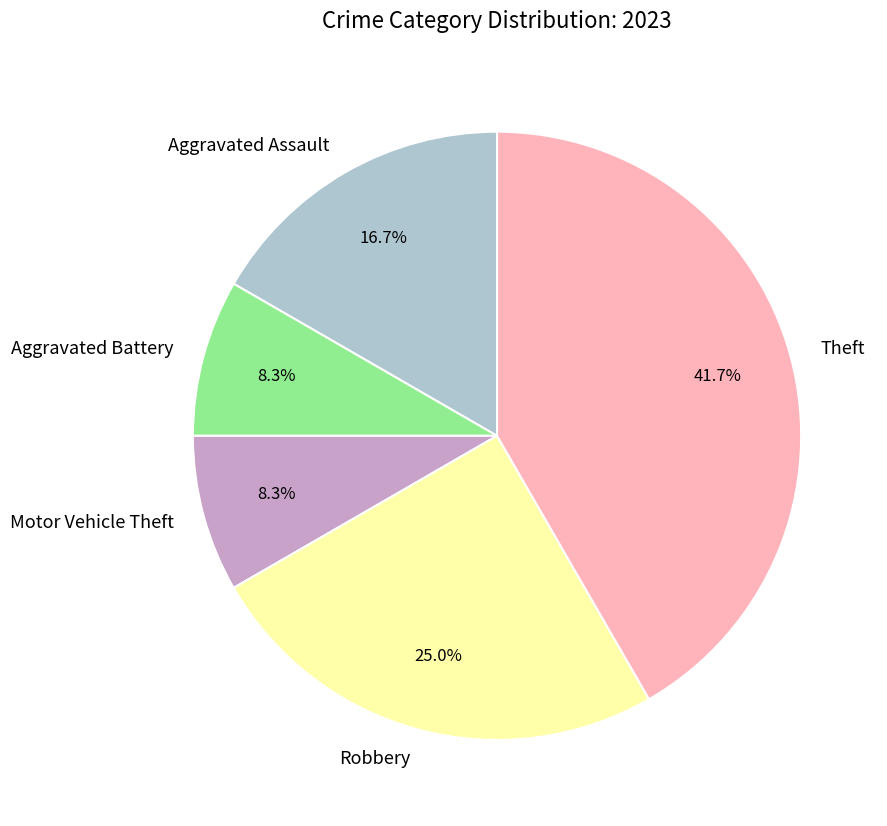

The Theft slice represents 34% of the pie. True or false?

False